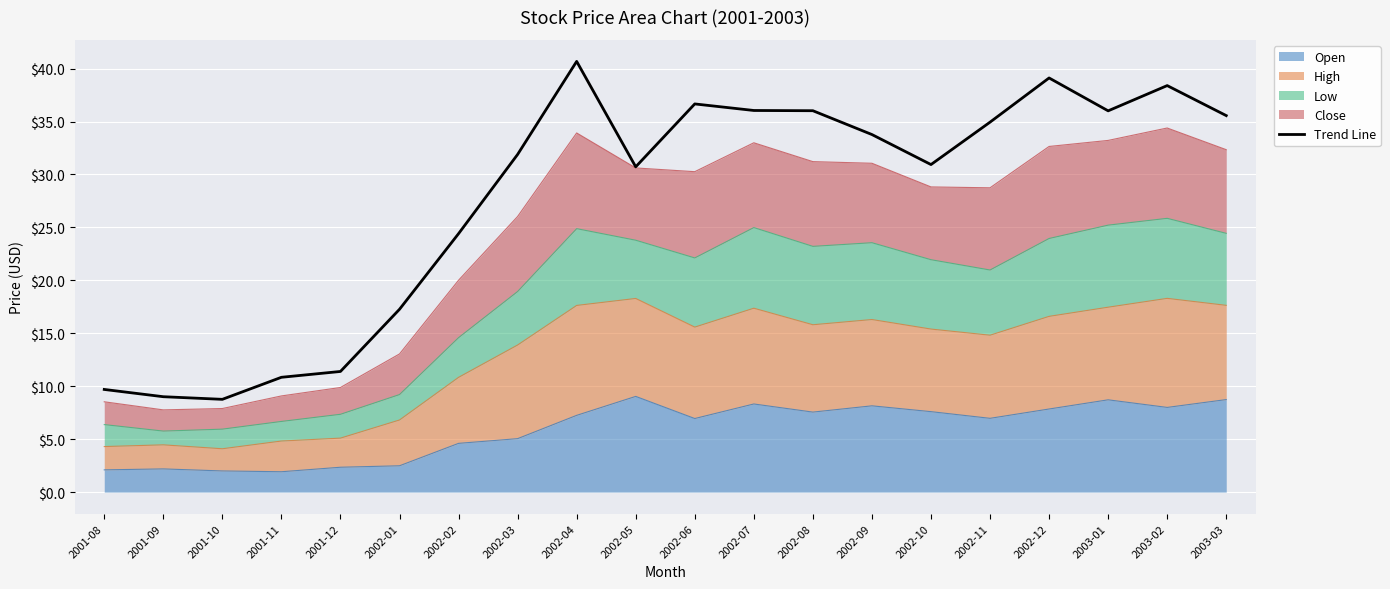

Reading left to right, transcribe all the data shown in this chart.

9.7	9.0	8.8	10.8	11.4	17.3	24.4	31.9	40.7	30.7	36.7	36.0	36.0	33.8	30.9	34.9	39.1	36.0	38.4	35.6